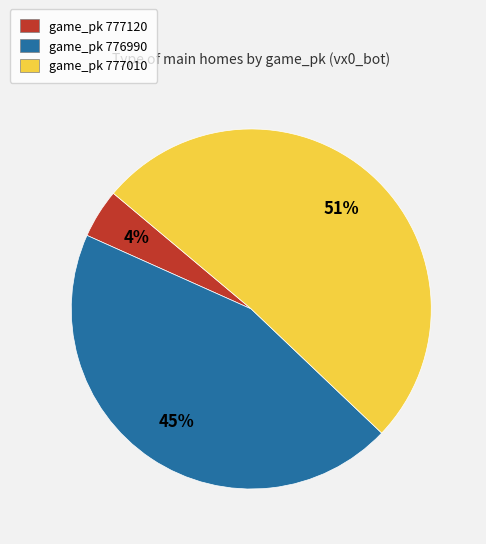

Is the sum of game_pk 777010 and game_pk 776990 greater than half?

Yes